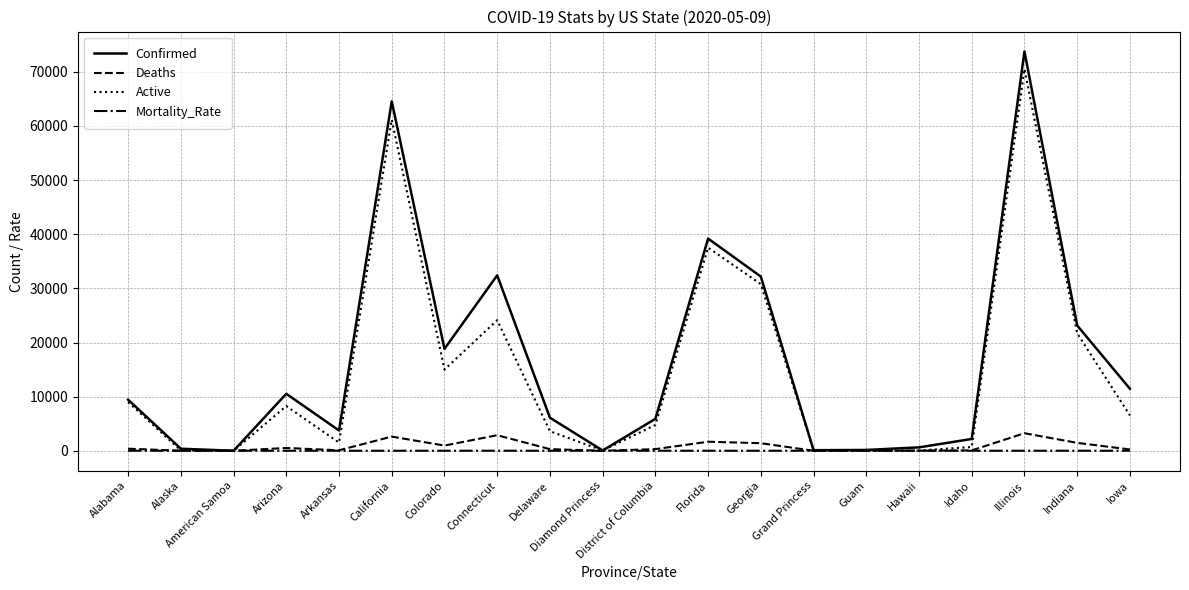

At how many categories does at least one series exceed 54392?

2